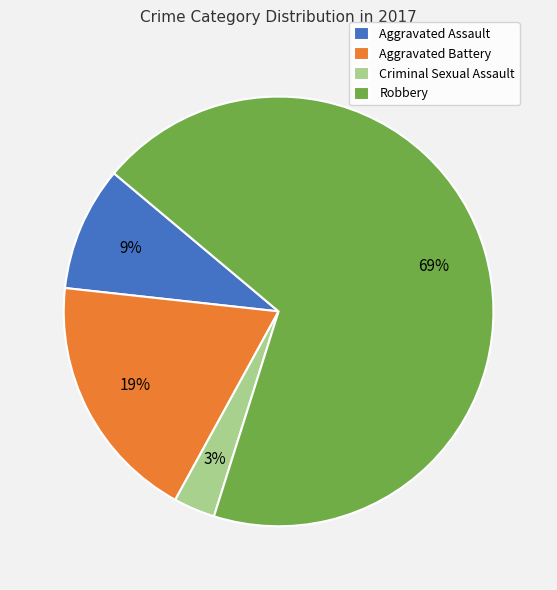

To the nearest percent, what is the difference between the largest and smallest slice percentages?

66%